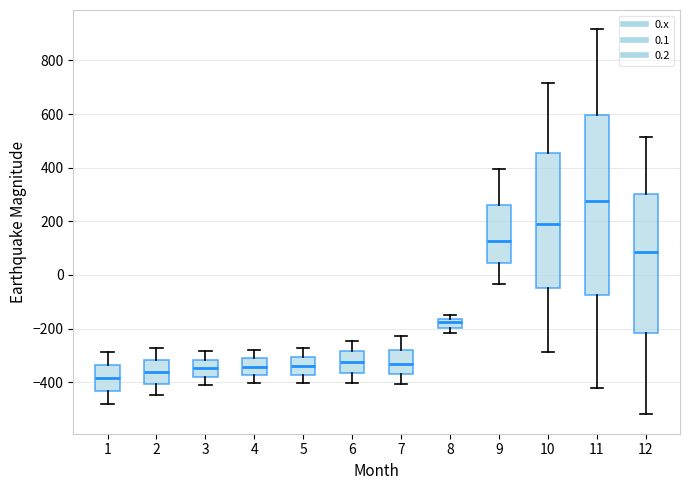

Reading left to right, read every box against the y-axis: the position of its median line, the range the box covers, and the ends of its whiskers. The values are not printed on the chart, so give them approximately, as read against the axis.

1: median -380, box -440 to -340, whiskers -480 to -280
2: median -360, box -400 to -320, whiskers -440 to -280
3: median -340, box -380 to -320, whiskers -420 to -280
4: median -340, box -380 to -320, whiskers -400 to -280
5: median -340, box -380 to -300, whiskers -400 to -280
6: median -320, box -360 to -280, whiskers -400 to -240
7: median -340, box -380 to -280, whiskers -400 to -220
8: median -180, box -200 to -160, whiskers -220 to -160 (just above the box's upper edge)
9: median 120, box 40 to 260, whiskers -40 to 400
10: median 200, box -40 to 460, whiskers -280 to 720
11: median 280, box -80 to 600, whiskers -420 to 920
12: median 80, box -220 to 300, whiskers -520 to 520